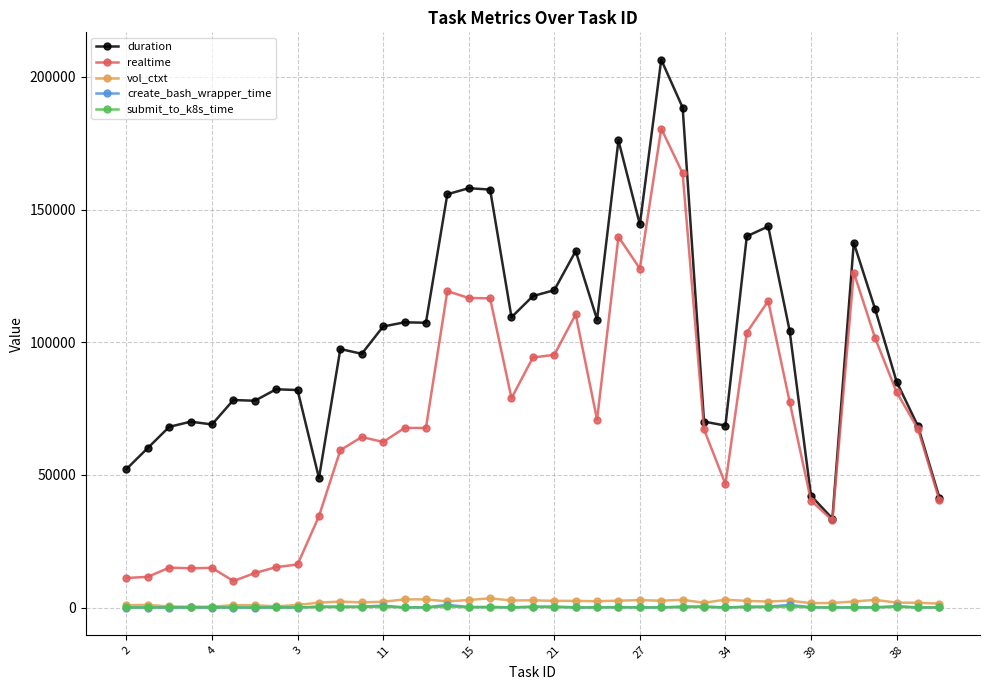

How many data points does each series have?

39